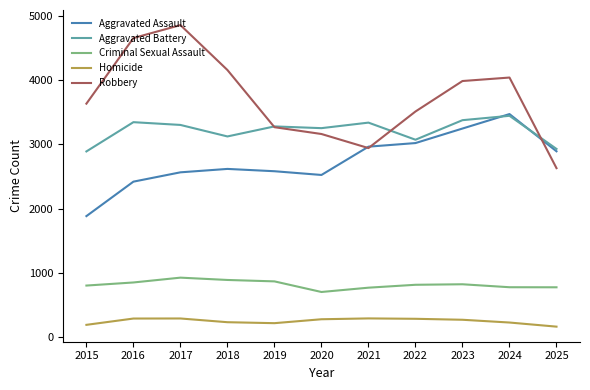

What is the difference between the highest and lowest values at 2016?

4362